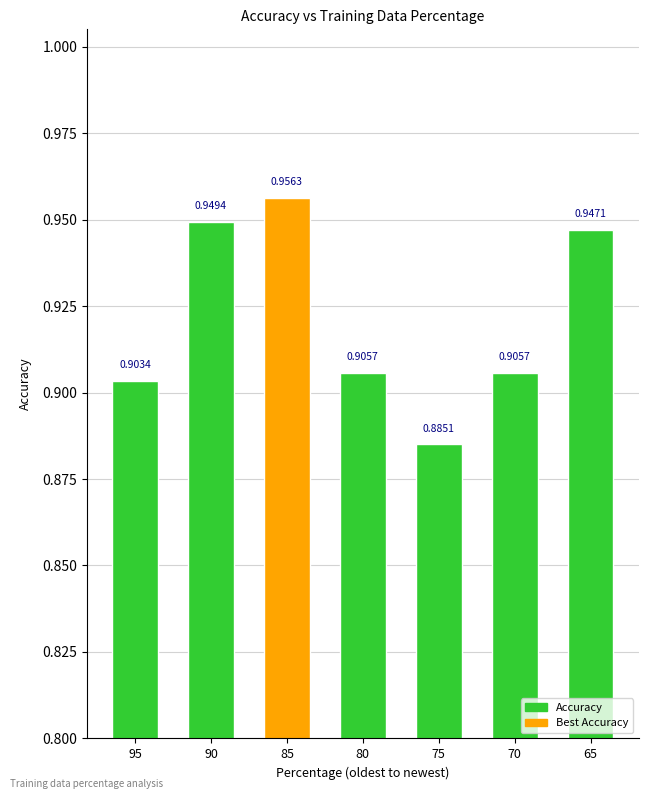

What is the sum of all values?

6.5